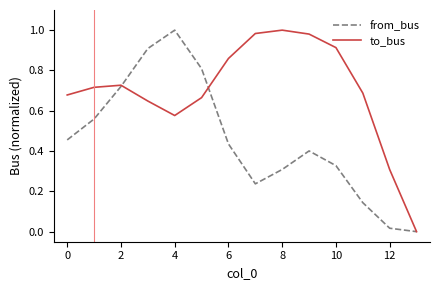

How many interior local peaks does the to_bus series have?

2